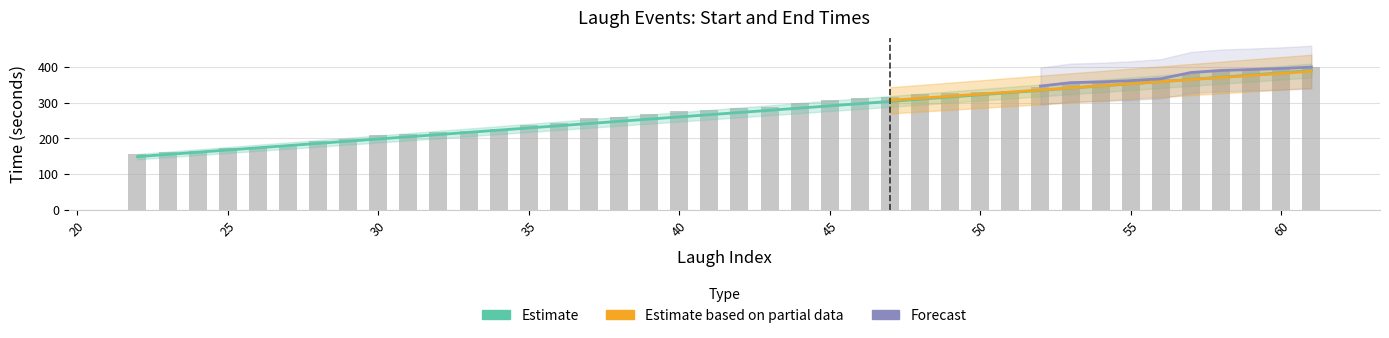

Does the chart contain stacked bars?

No